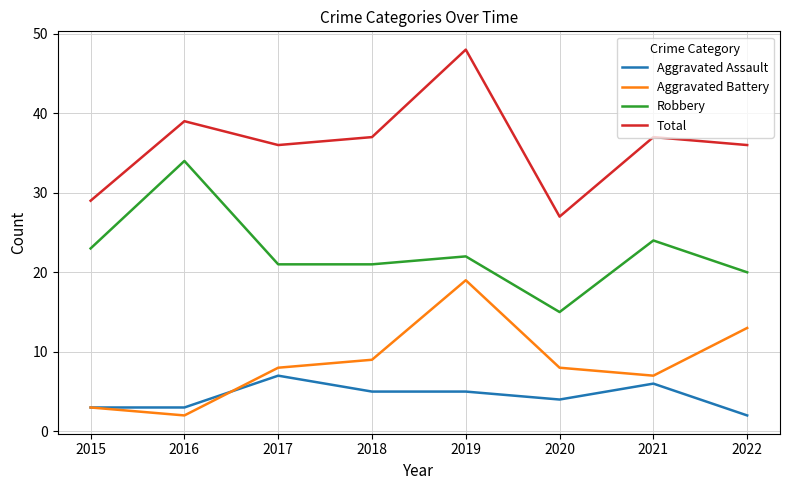

Rank the series at 2021 from highest to lowest value.

Total, Robbery, Aggravated Battery, Aggravated Assault